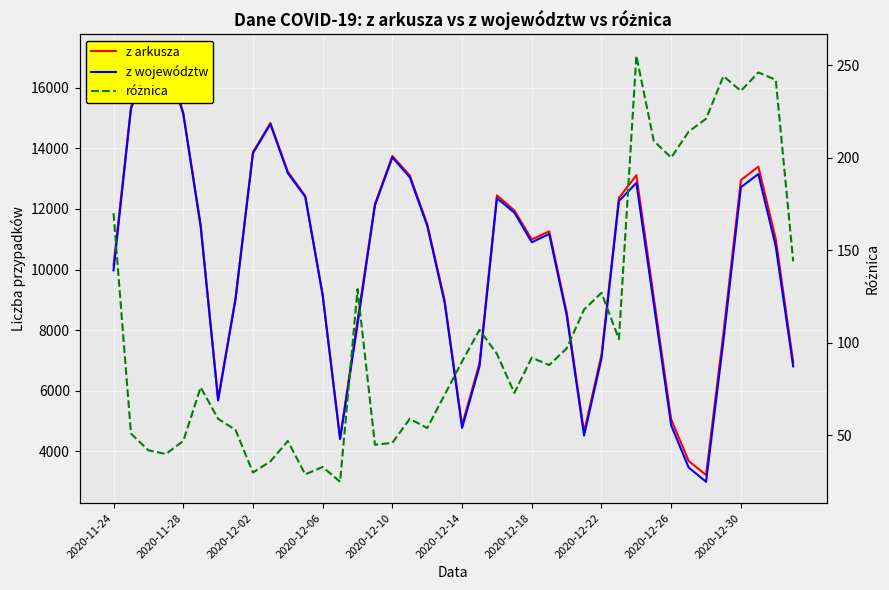

What is the difference between the różnica values at 28 and 37?

119